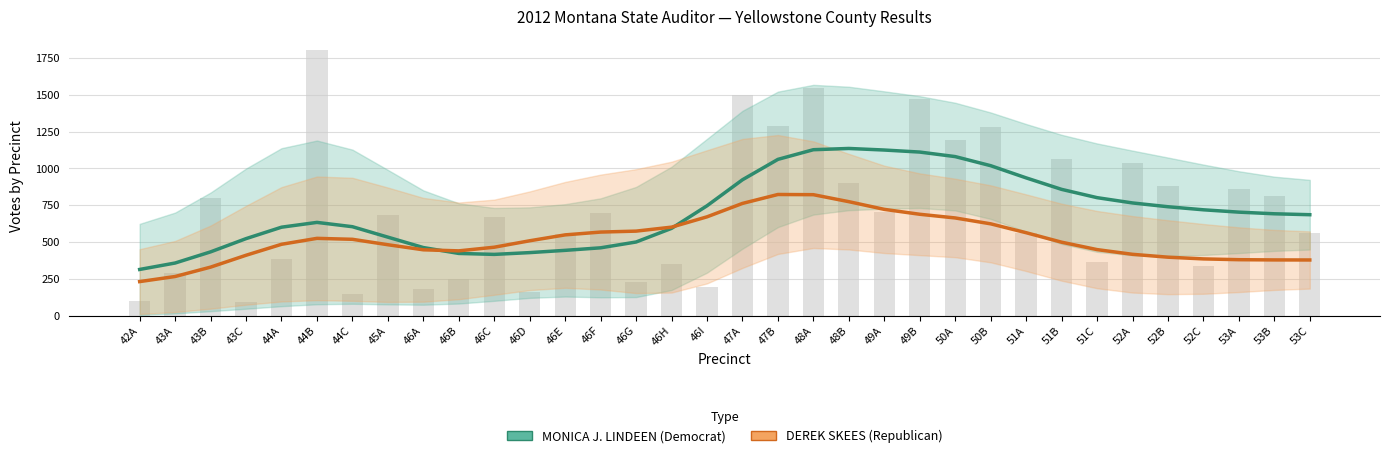

Which series has the largest total across all categories?

MONICA J. LINDEEN (Democrat)